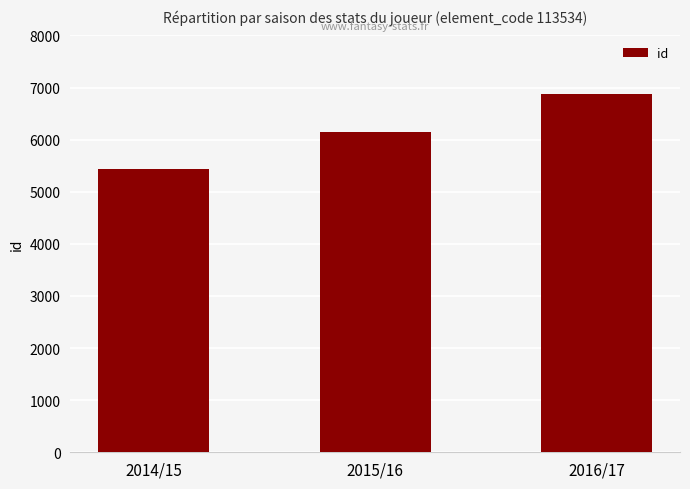

The chart shows a value of 6153 at 2015/16. True or false?

True